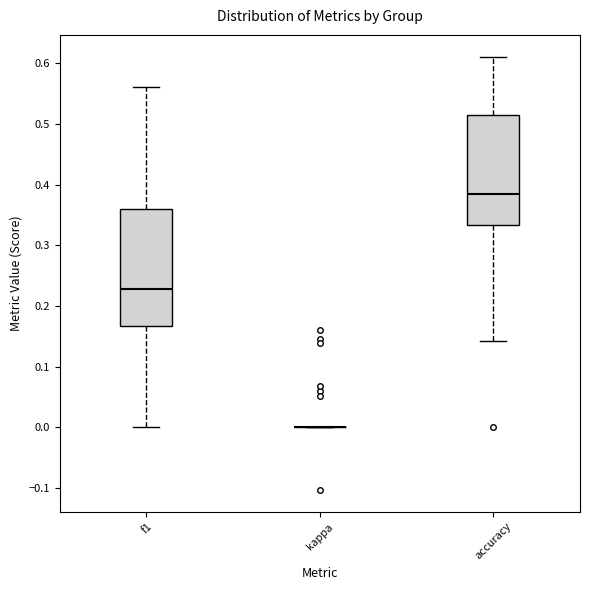

Reading left to right, read every box against the y-axis: the position of its median line, the range the box covers, and the ends of its whiskers. The values are not printed on the chart, so give them approximately, as read against the axis.

f1: median 0.23, box 0.17 to 0.36, whiskers 0.00 to 0.56
kappa: box collapsed to a line at 0.00, whiskers 0.00 to 0.00
accuracy: median 0.38, box 0.33 to 0.52, whiskers 0.14 to 0.61